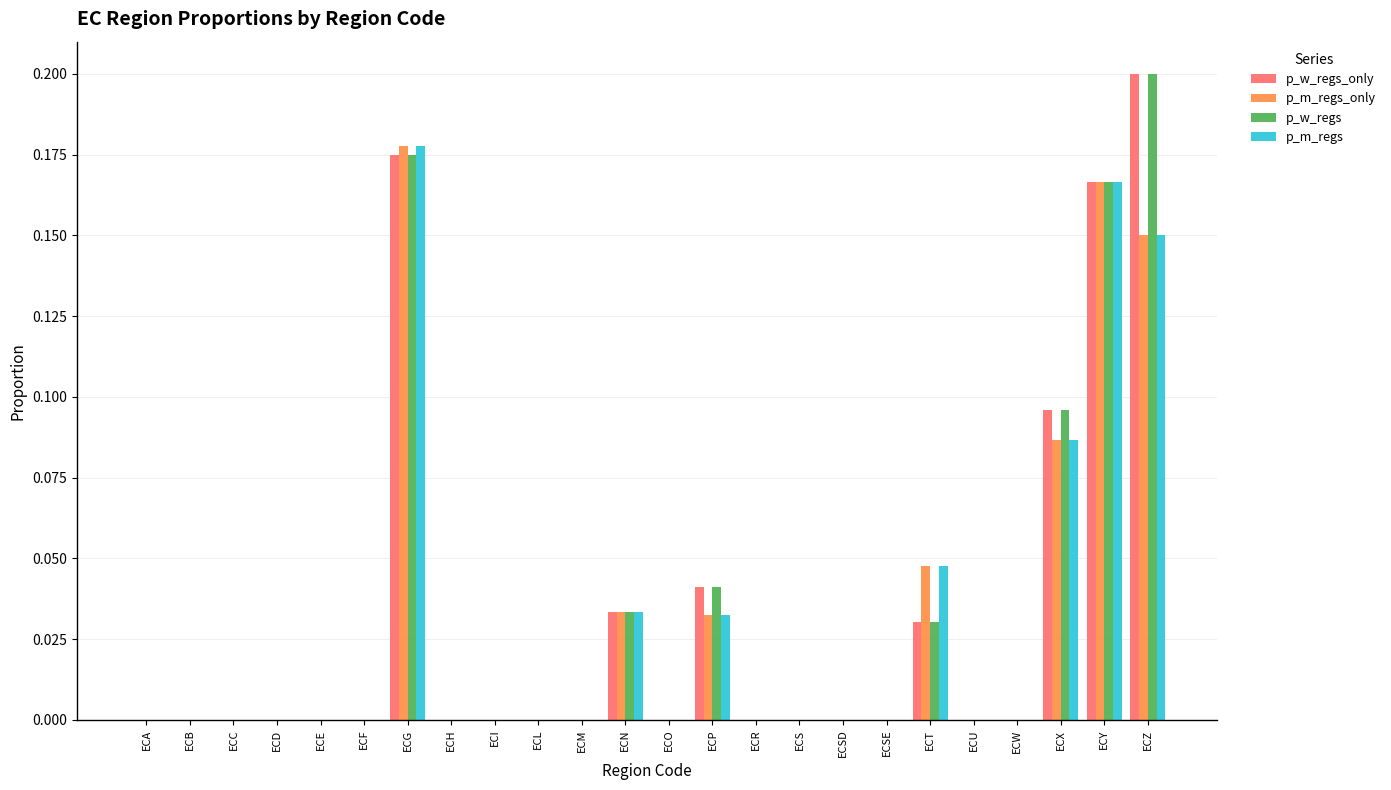

How many groups of bars are there?

24